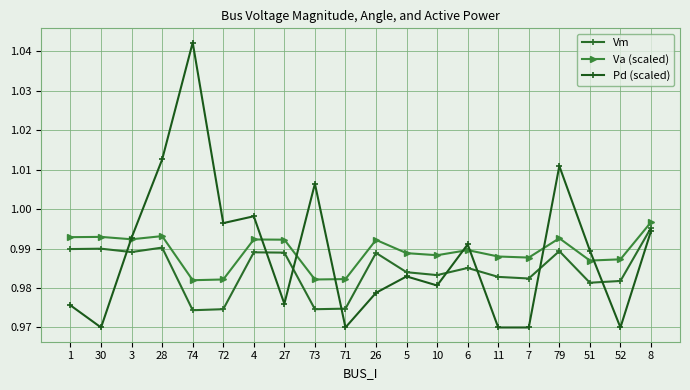

True or false: Va (scaled) and Vm intersect in this chart.

False